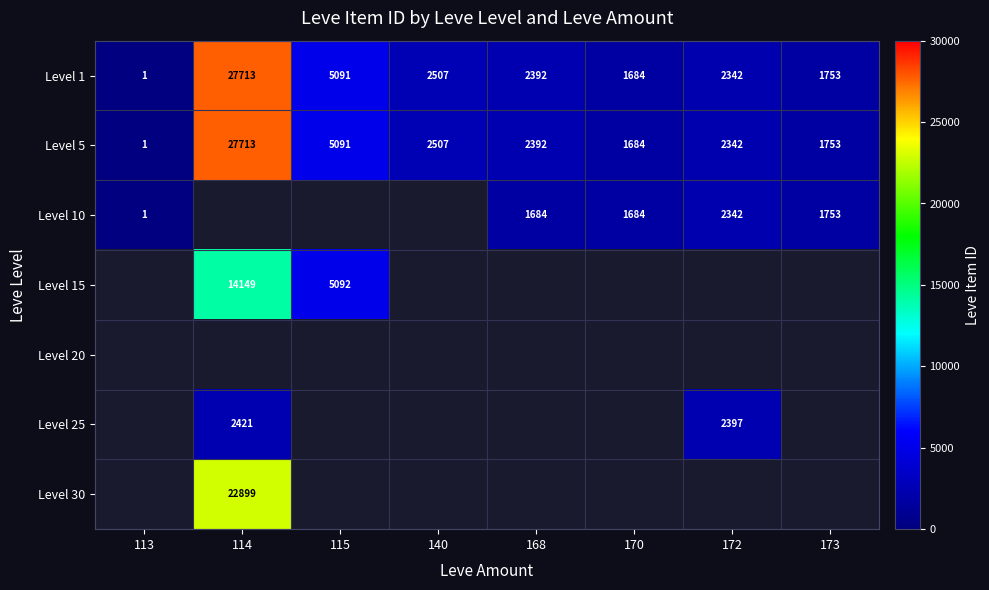

The value of Level 25 at 172 is 907. True or false?

False